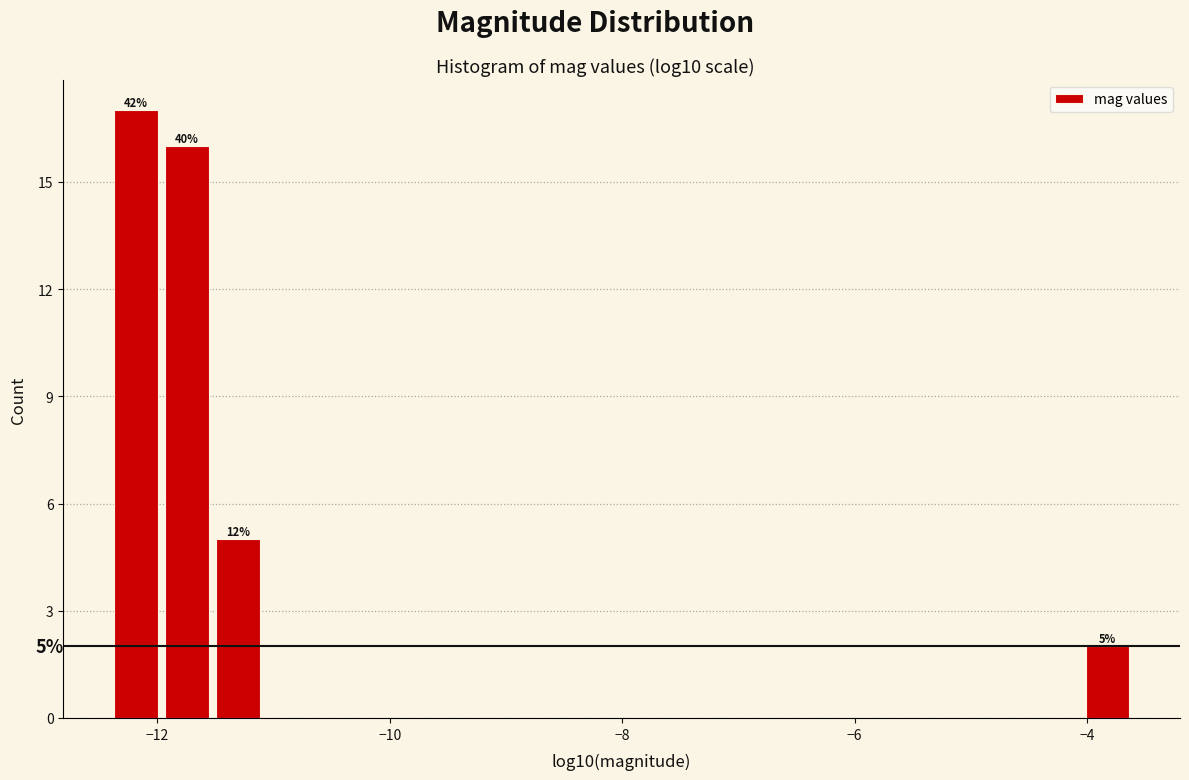

Read against the x-axis, roughly where is the centre of the tallest bar?

-12.2